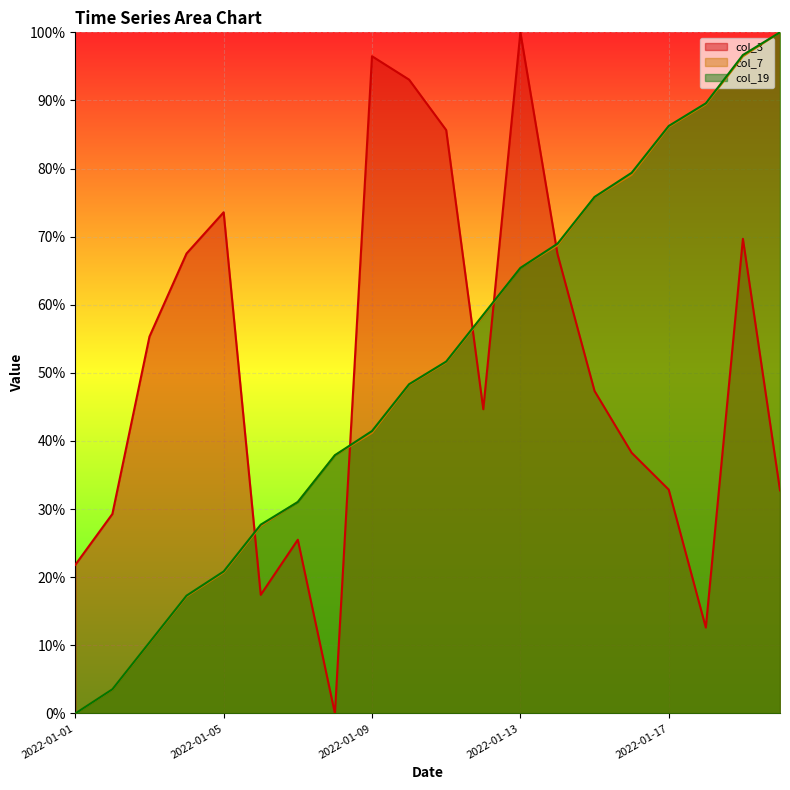

Which series has the widest spread of values?

col_3